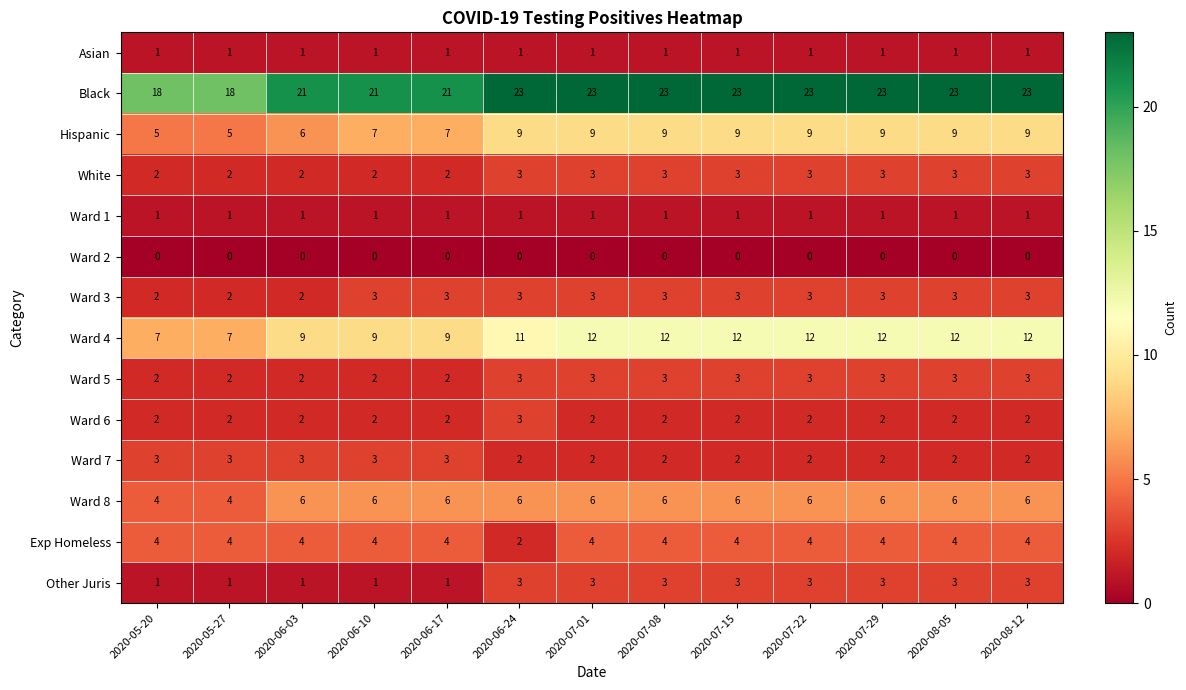

What is the average value of the Hispanic series?

8